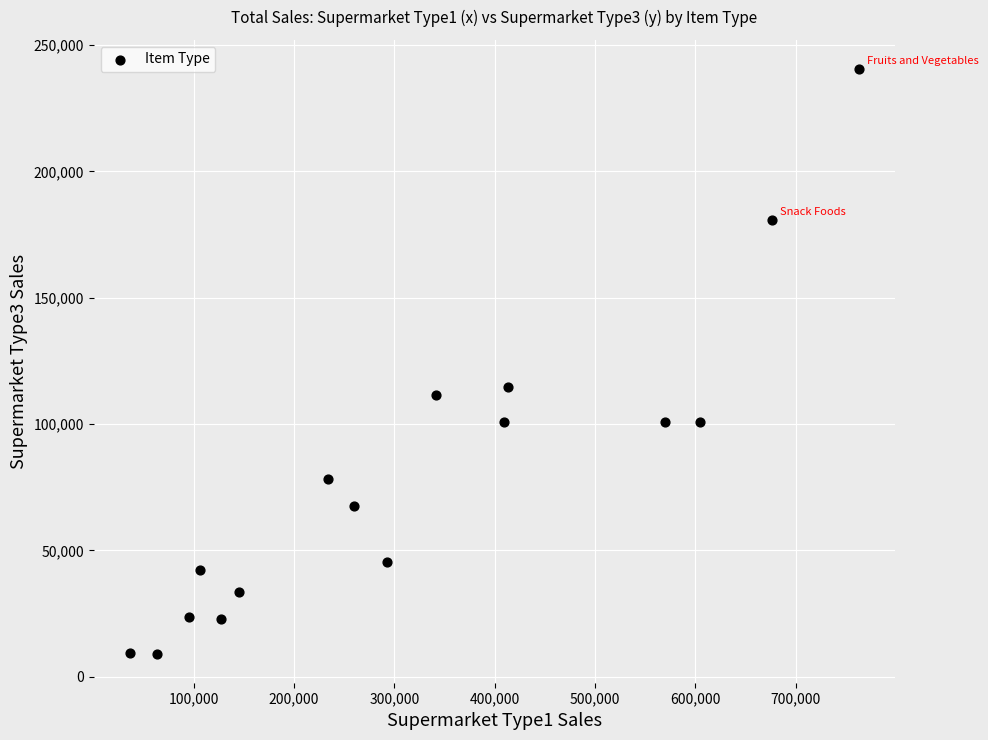

What Y value in the scatter plot is closest to 124850?

114848.5